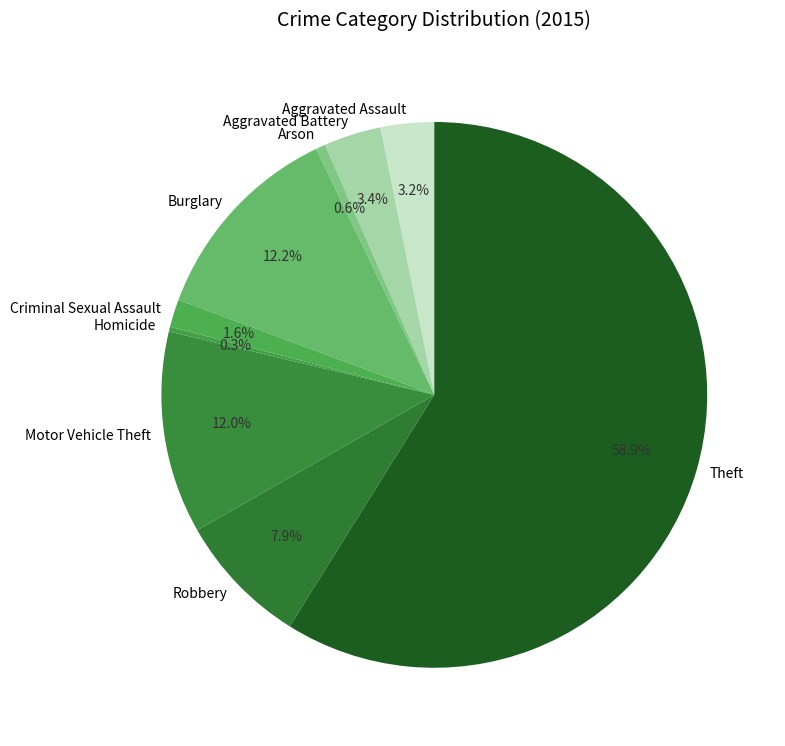

True or false: Aggravated Battery accounts for 3% of the total.

True